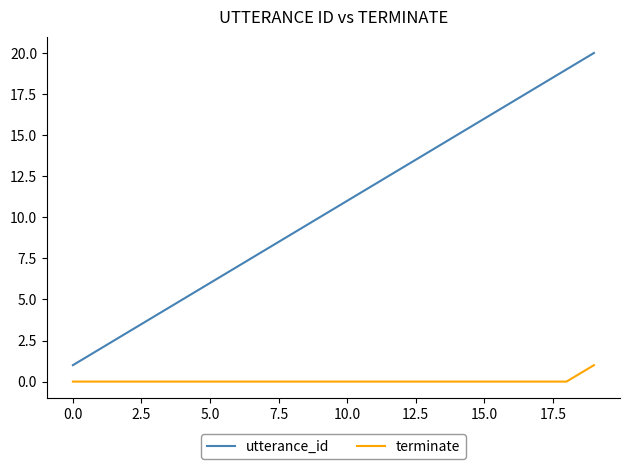

Which series has the largest total across all categories?

utterance_id